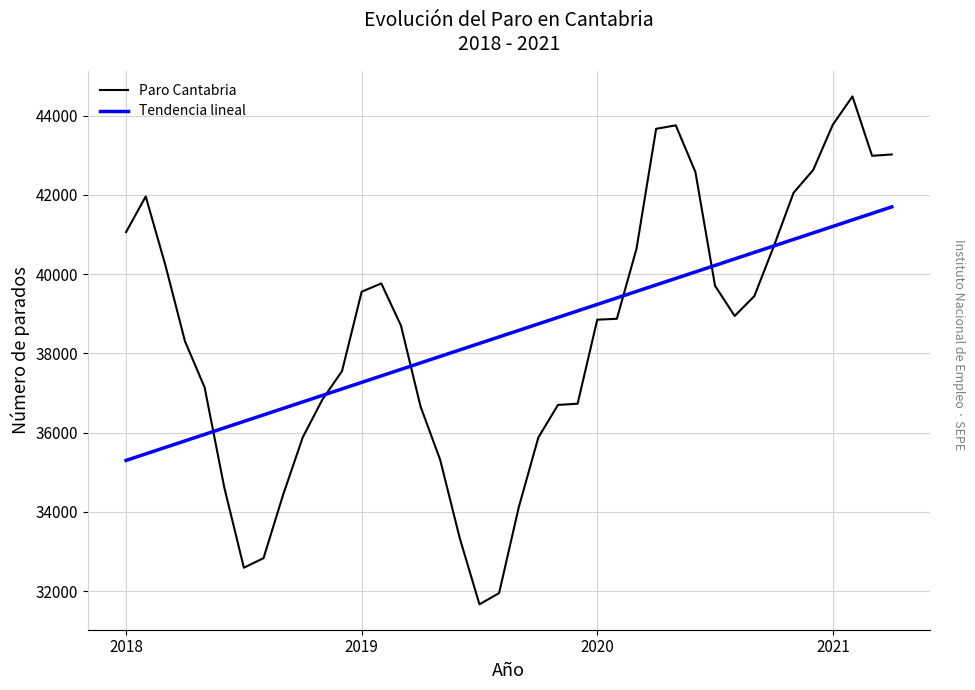

What is the highest value of the Tendencia lineal series?

41697.3